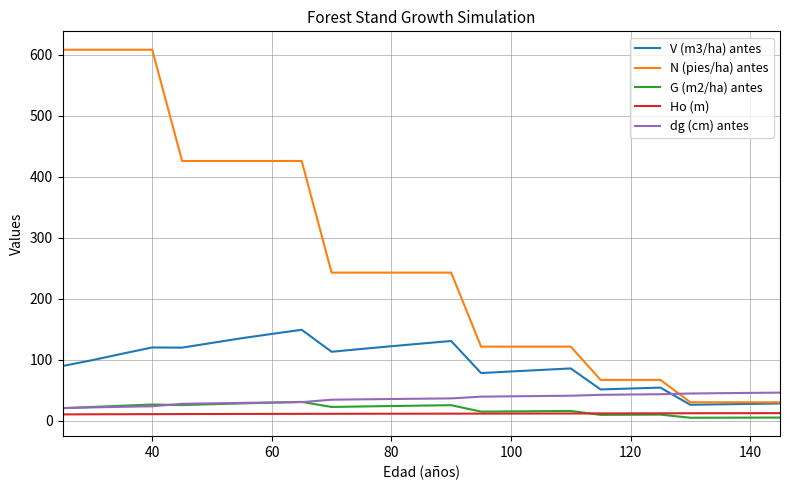

Which series has the largest total across all categories?

N (pies/ha) antes